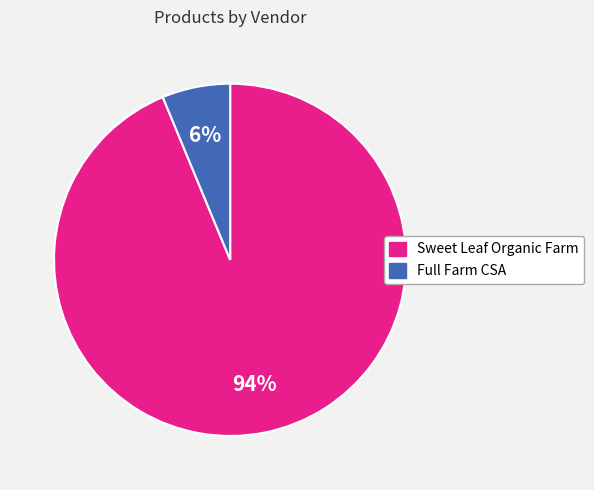

Between Sweet Leaf Organic Farm and Full Farm CSA, which is larger?

Sweet Leaf Organic Farm